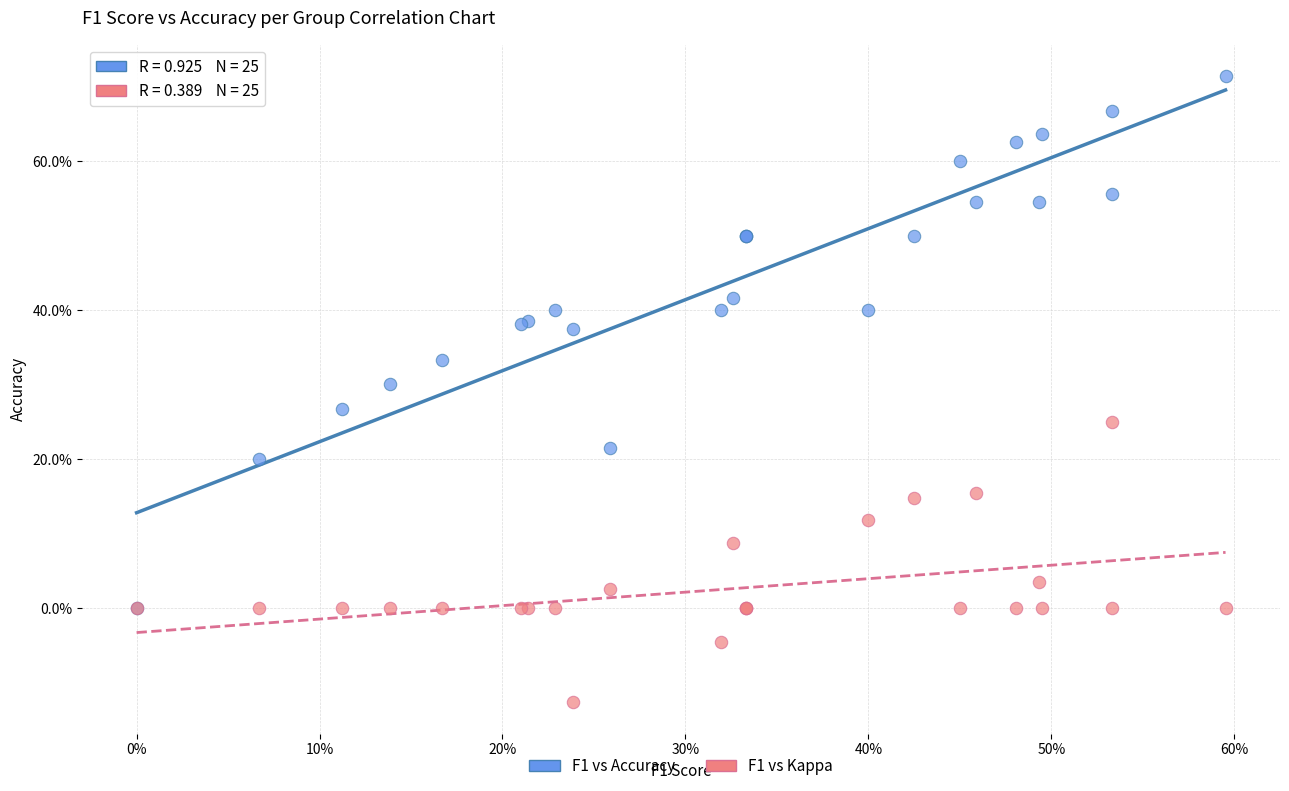

What are all the series names shown in the legend?

F1 vs Accuracy, F1 vs Kappa